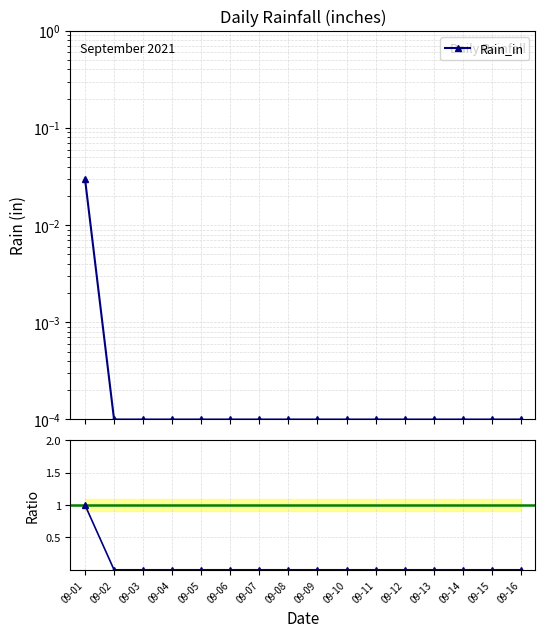

Rank the categories by value from highest to lowest.

09-01, 09-02, 09-03, 09-04, 09-05, 09-06, 09-07, 09-08, 09-09, 09-10, 09-11, 09-12, 09-13, 09-14, 09-15, 09-16